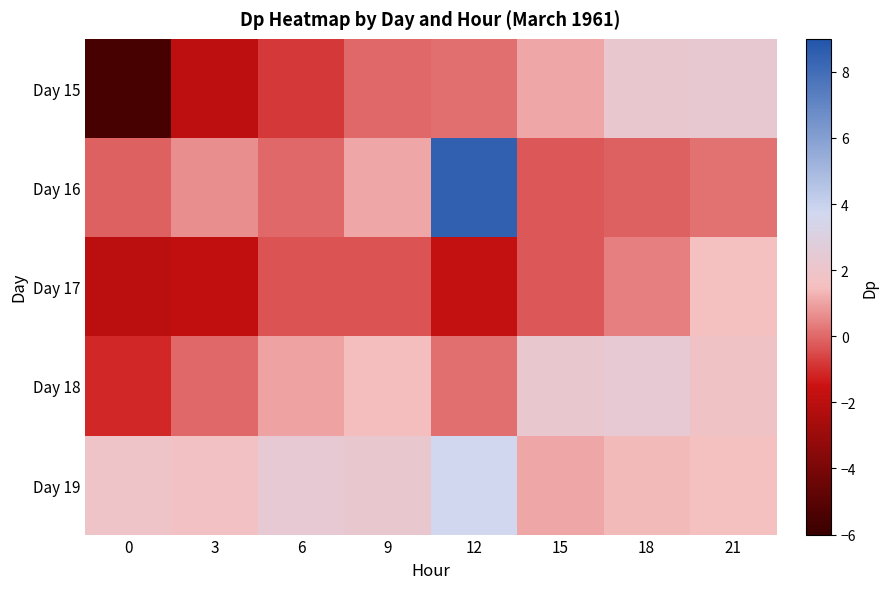

What is the total value across all series at 21?

7.4